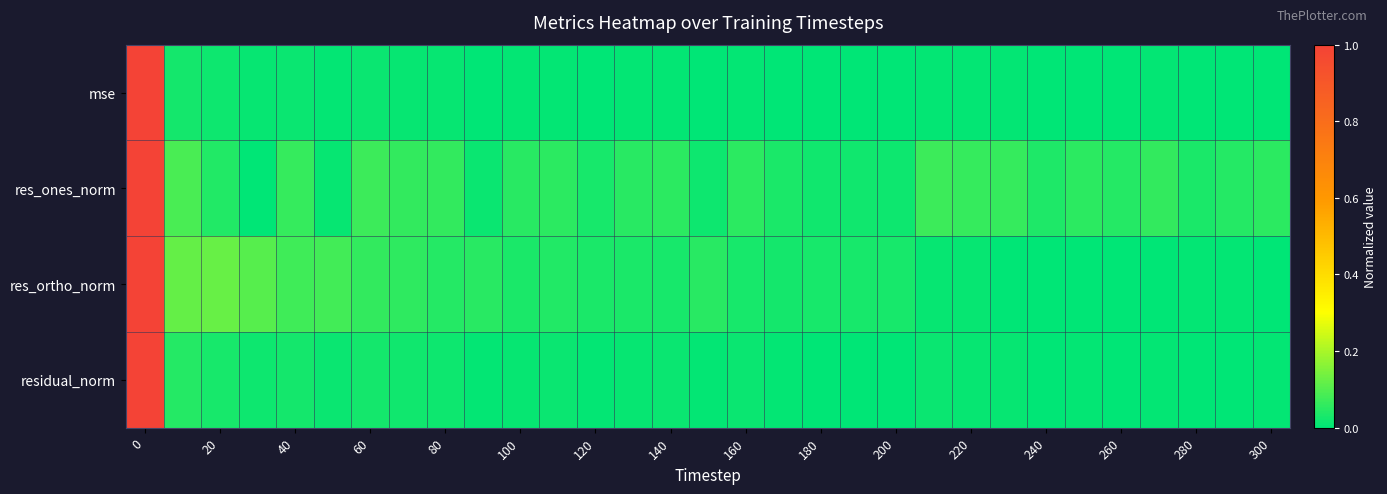

How many data points does each series have?

31